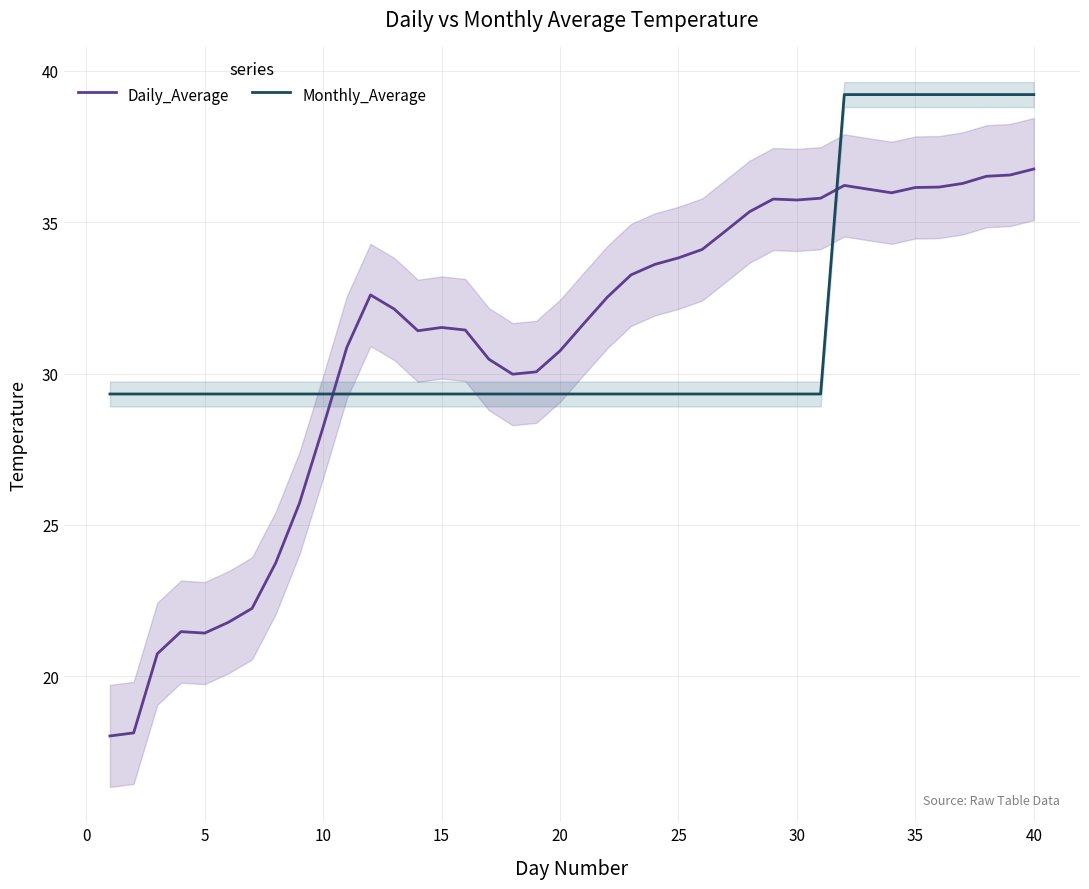

True or false: Monthly_Average has a value of 39.2 at 40.

True